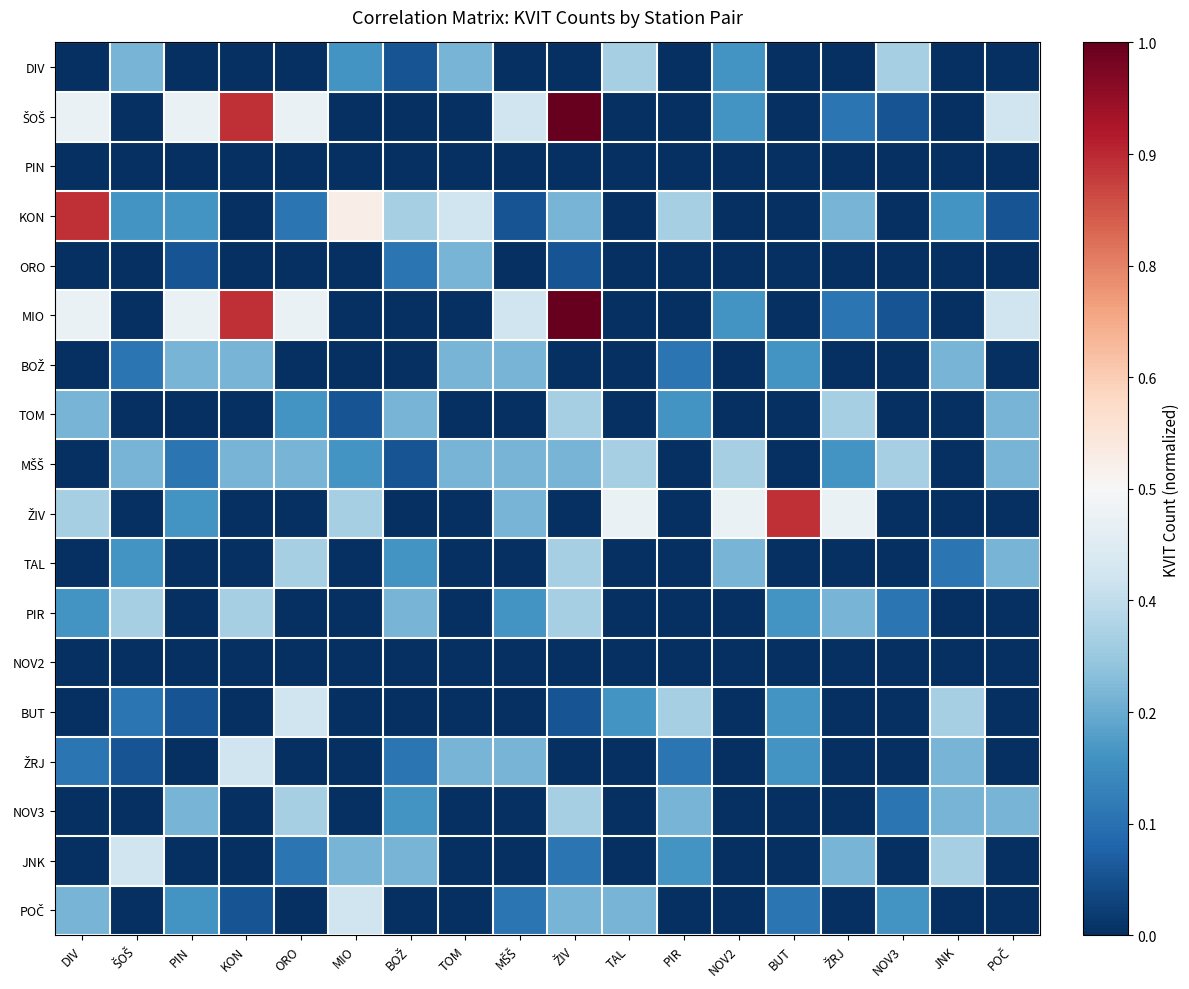

What is the spread (max minus min) of values at TAL?

0.5